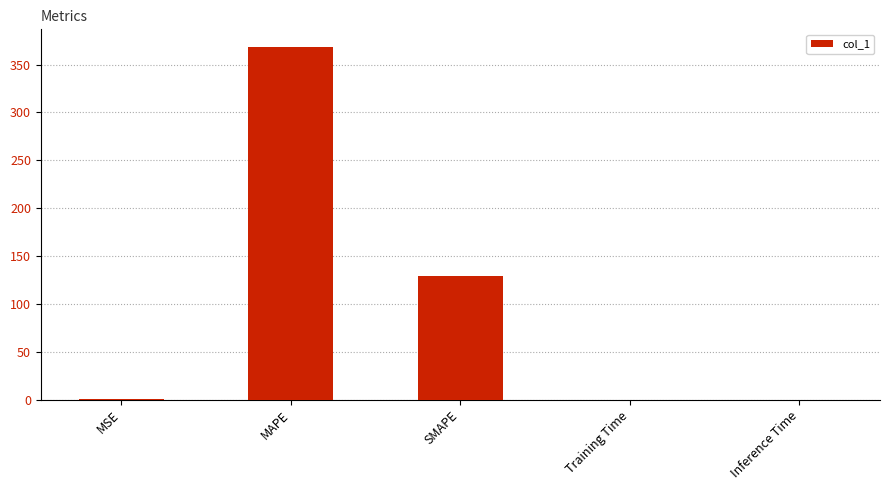

Which category has the highest value across all series?

MAPE